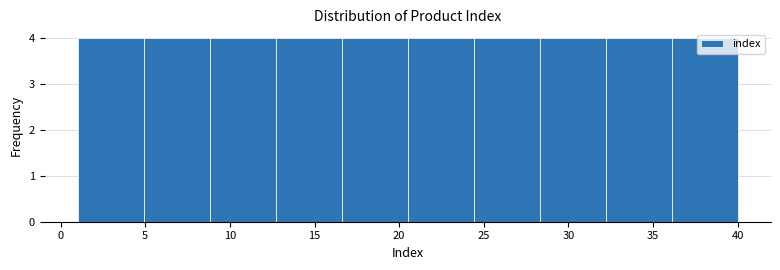

Reading left to right, transcribe this chart: for each bar, give the range it covers on the x-axis and its height. Neither the bar edges nor the heights are printed on the chart, so give them approximately, as read against the axes.

1.0 to 4.9: 4
4.9 to 8.8: 4
8.8 to 12.7: 4
12.7 to 16.6: 4
16.6 to 20.5: 4
20.5 to 24.4: 4
24.4 to 28.3: 4
28.3 to 32.2: 4
32.2 to 36.1: 4
36.1 to 40.0: 4